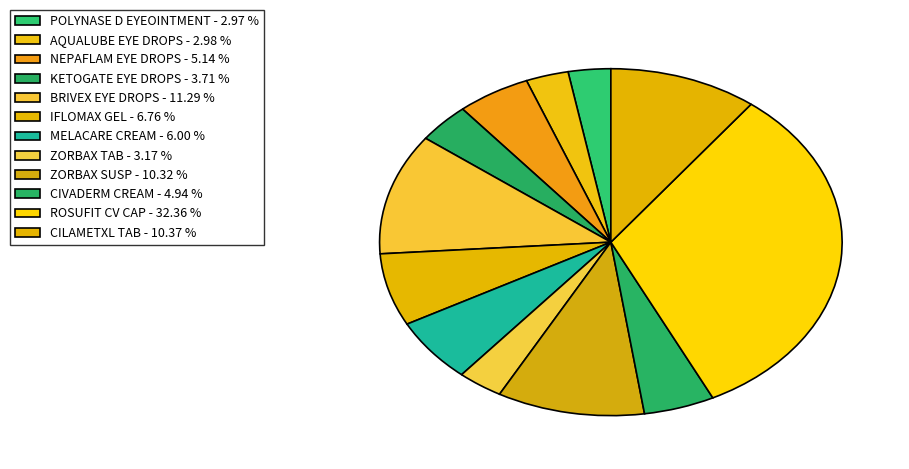

Do IFLOMAX GEL and NEPAFLAM EYE DROPS together represent more than half of the pie?

No